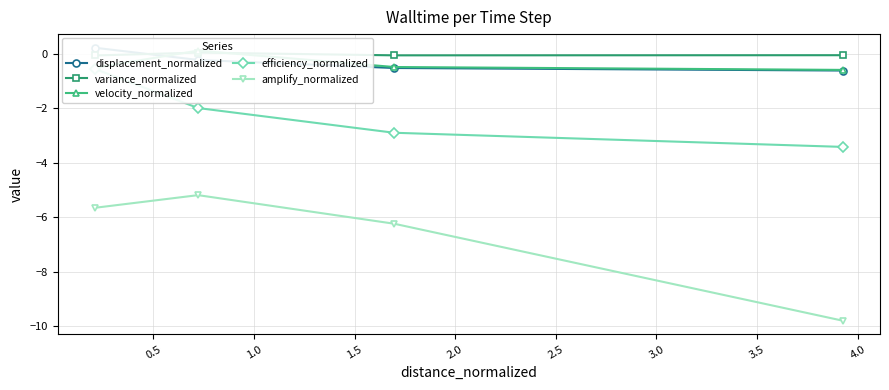

What is the difference between the maximum and minimum values in the velocity_normalized series?

0.7